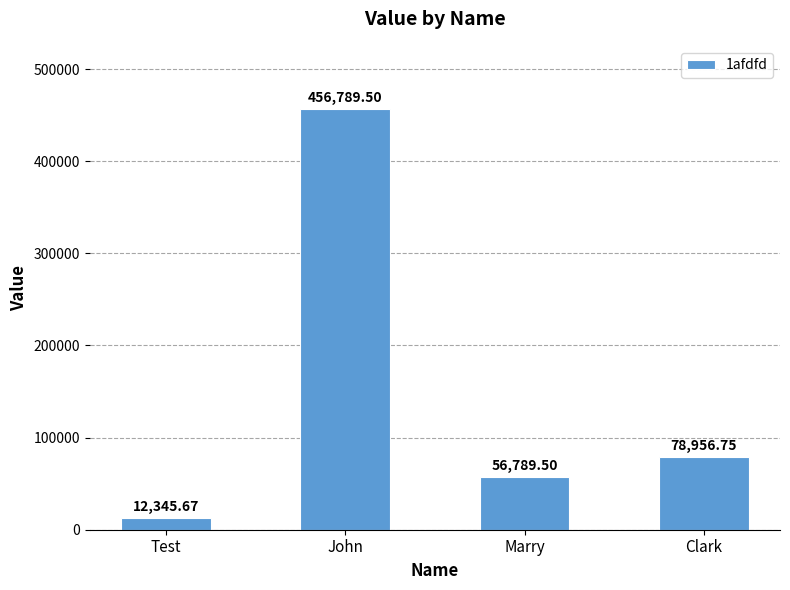

What position from the left is Marry?

3